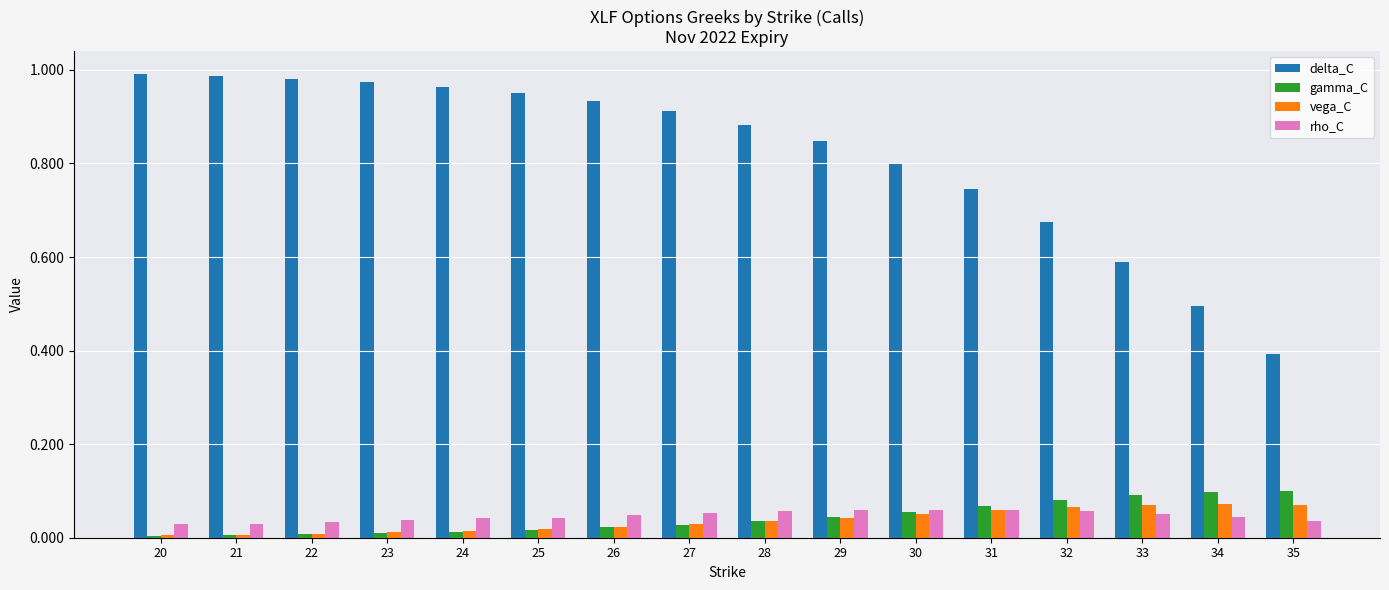

How many bars are there in total?

64